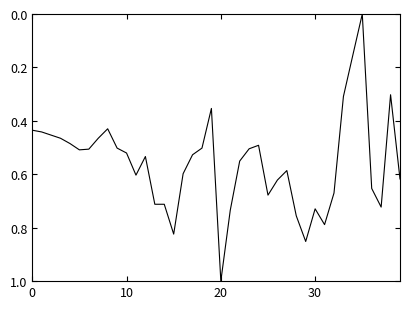

True or false: there are more than 1 points higher than both neighbors.

True